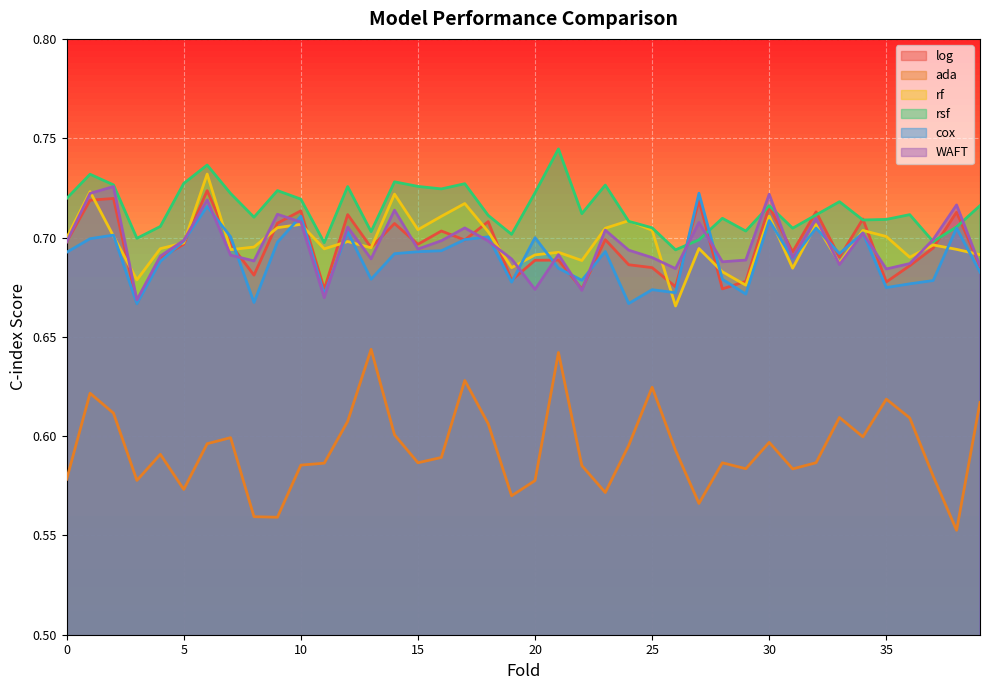

Reading left to right, what are all the values shown in this chart?

log: 0.7	0.7	0.7	0.7	0.7	0.7	0.7	0.7	0.7	0.7	0.7	0.7	0.7	0.7	0.7	0.7	0.7	0.7	0.7	0.7	0.7	0.7	0.7	0.7	0.7	0.7	0.7	0.7	0.7	0.7	0.7	0.7	0.7	0.7	0.7	0.7	0.7	0.7	0.7	0.7
ada: 0.6	0.6	0.6	0.6	0.6	0.6	0.6	0.6	0.6	0.6	0.6	0.6	0.6	0.6	0.6	0.6	0.6	0.6	0.6	0.6	0.6	0.6	0.6	0.6	0.6	0.6	0.6	0.6	0.6	0.6	0.6	0.6	0.6	0.6	0.6	0.6	0.6	0.6	0.6	0.6
rf: 0.7	0.7	0.7	0.7	0.7	0.7	0.7	0.7	0.7	0.7	0.7	0.7	0.7	0.7	0.7	0.7	0.7	0.7	0.7	0.7	0.7	0.7	0.7	0.7	0.7	0.7	0.7	0.7	0.7	0.7	0.7	0.7	0.7	0.7	0.7	0.7	0.7	0.7	0.7	0.7
rsf: 0.7	0.7	0.7	0.7	0.7	0.7	0.7	0.7	0.7	0.7	0.7	0.7	0.7	0.7	0.7	0.7	0.7	0.7	0.7	0.7	0.7	0.7	0.7	0.7	0.7	0.7	0.7	0.7	0.7	0.7	0.7	0.7	0.7	0.7	0.7	0.7	0.7	0.7	0.7	0.7
cox: 0.7	0.7	0.7	0.7	0.7	0.7	0.7	0.7	0.7	0.7	0.7	0.7	0.7	0.7	0.7	0.7	0.7	0.7	0.7	0.7	0.7	0.7	0.7	0.7	0.7	0.7	0.7	0.7	0.7	0.7	0.7	0.7	0.7	0.7	0.7	0.7	0.7	0.7	0.7	0.7
WAFT: 0.7	0.7	0.7	0.7	0.7	0.7	0.7	0.7	0.7	0.7	0.7	0.7	0.7	0.7	0.7	0.7	0.7	0.7	0.7	0.7	0.7	0.7	0.7	0.7	0.7	0.7	0.7	0.7	0.7	0.7	0.7	0.7	0.7	0.7	0.7	0.7	0.7	0.7	0.7	0.7